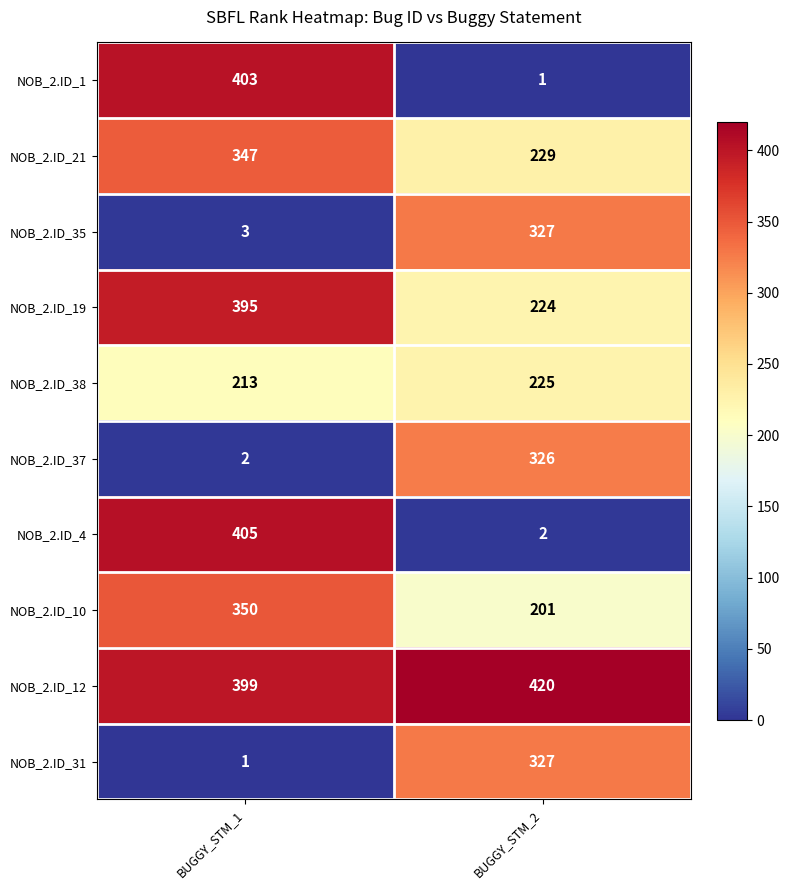

Reading right to left, extract all data points from this chart.

NOB_2.ID_1: 1	403
NOB_2.ID_21: 229	347
NOB_2.ID_35: 327	3
NOB_2.ID_19: 224	395
NOB_2.ID_38: 225	213
NOB_2.ID_37: 326	2
NOB_2.ID_4: 2	405
NOB_2.ID_10: 201	350
NOB_2.ID_12: 420	399
NOB_2.ID_31: 327	1